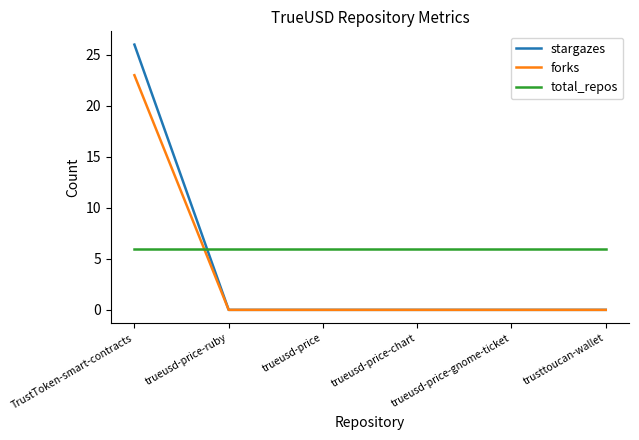

How many lines are shown in the chart?

3